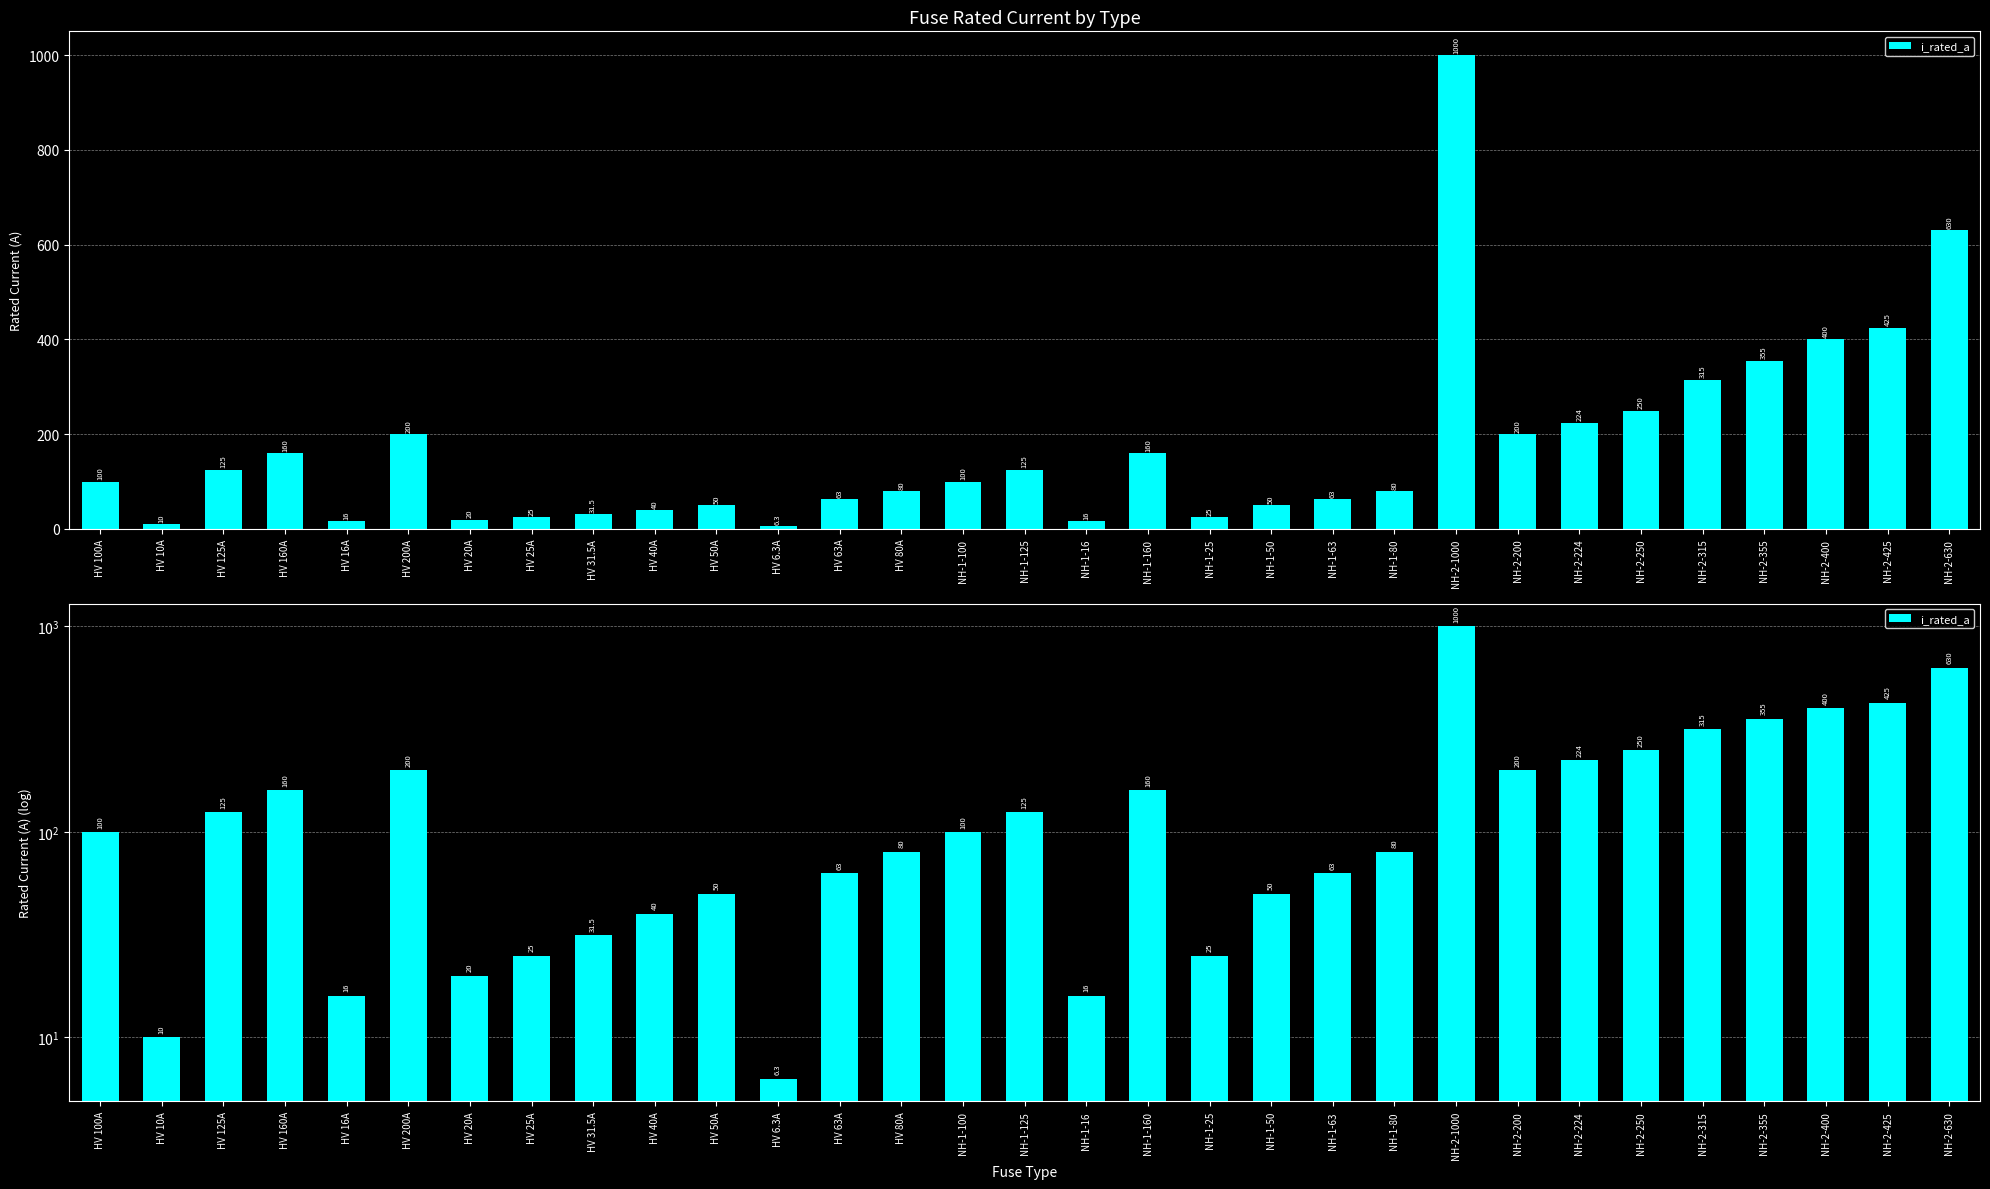

What is the change in value from HV 200A to NH-1-160?

-40.0